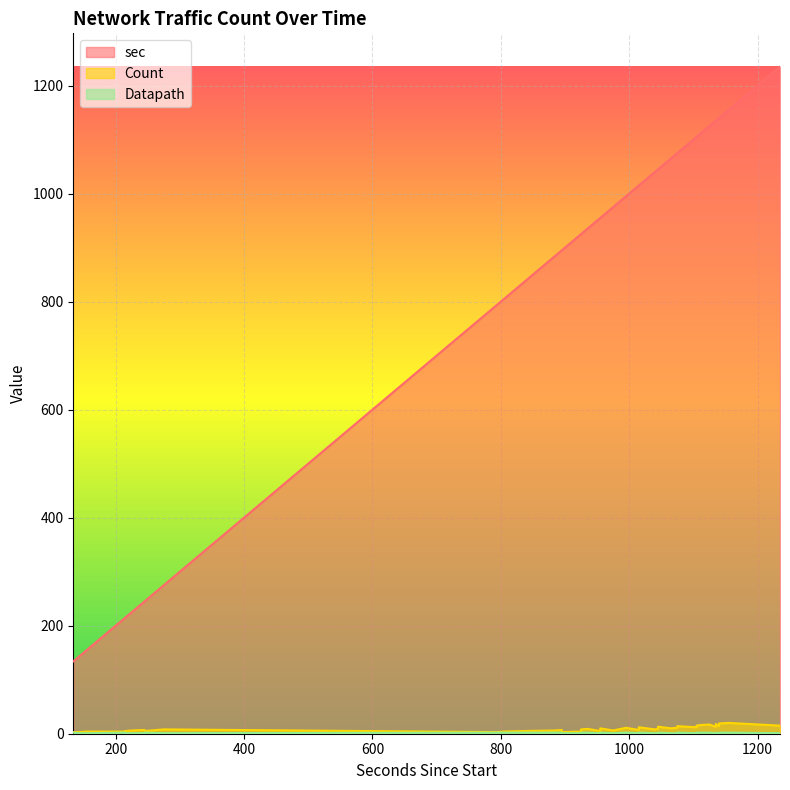

List the series in order of their peak value, lowest first.

Datapath, Count, sec